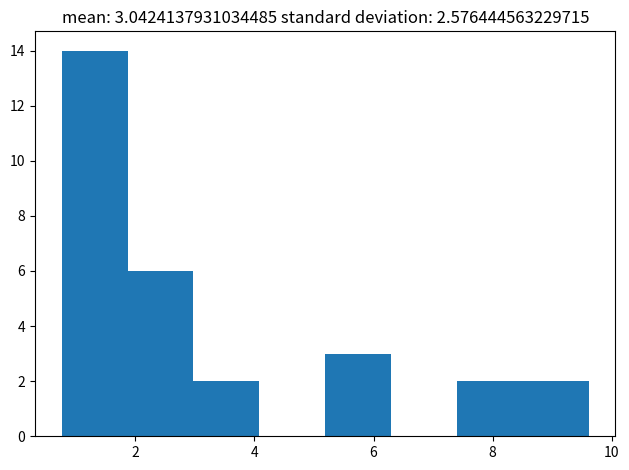

Which range on the x-axis has the tallest bar?

0.8 to 1.8